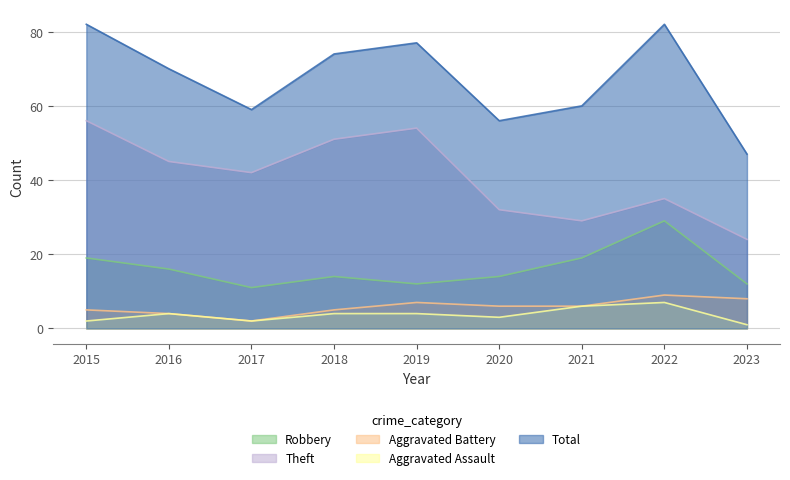

Is it true that Total equals 53 at 2015?

False